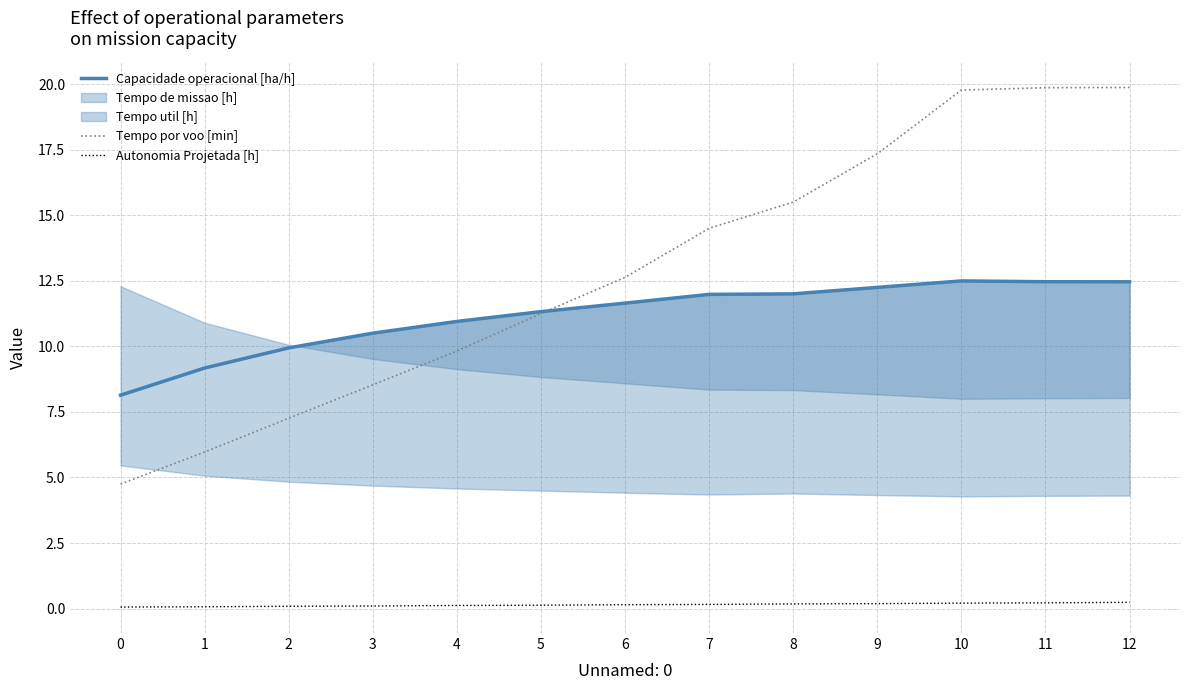

Which series has the largest range (max minus min)?

Tempo por voo [min]